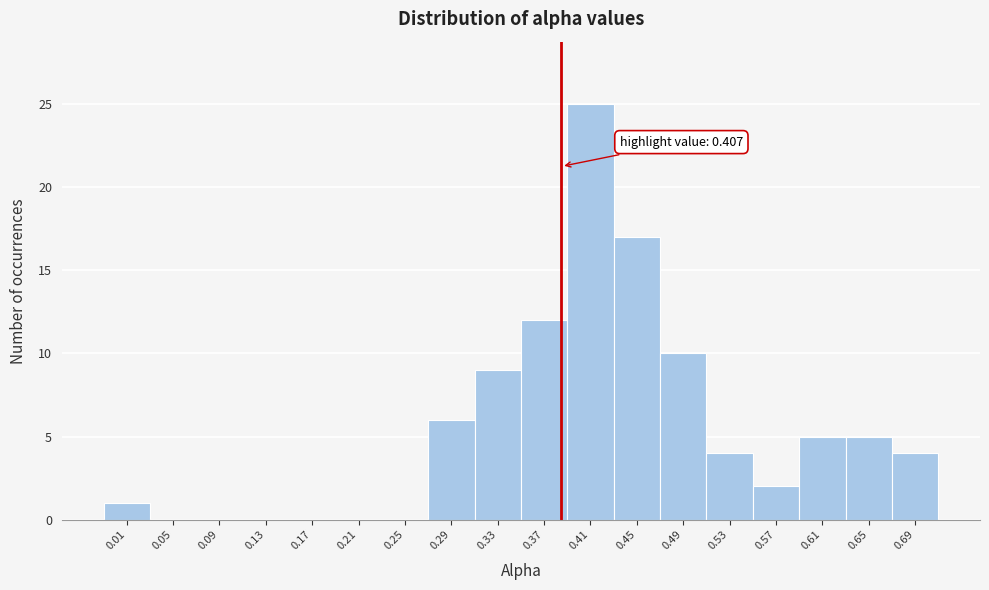

Reading left to right, list all the values displayed in this chart.

0.01=1	0.05=0	0.09=0	0.13=0	0.17=0	0.21=0	0.25=0	0.29=6	0.33=9	0.37=12	0.41=25	0.45=17	0.49=10	0.53=4	0.57=2	0.61=5	0.65=5	0.69=4